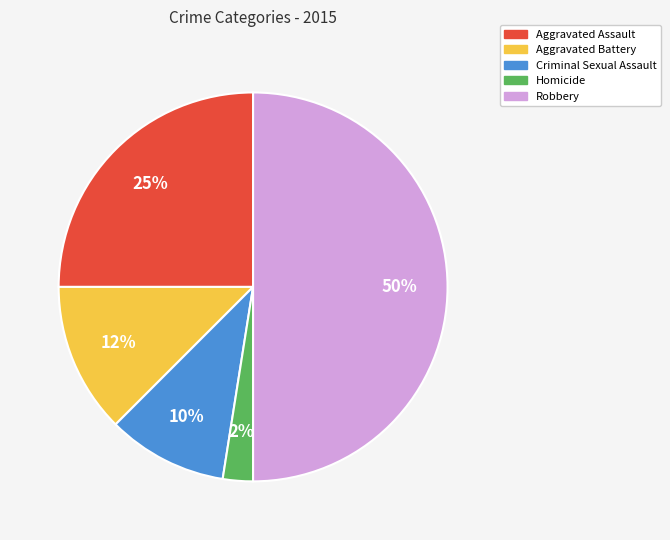

To the nearest percent, what percentage of the pie is Aggravated Assault?

25%